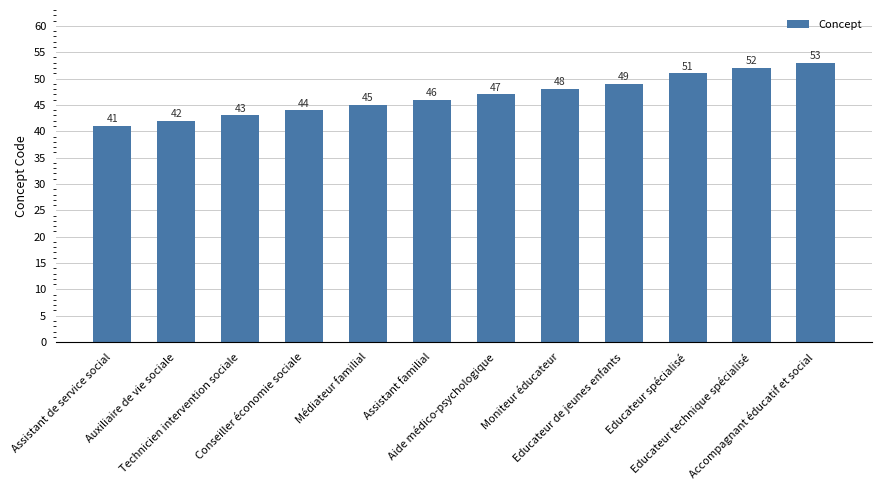

What is the average value?

47